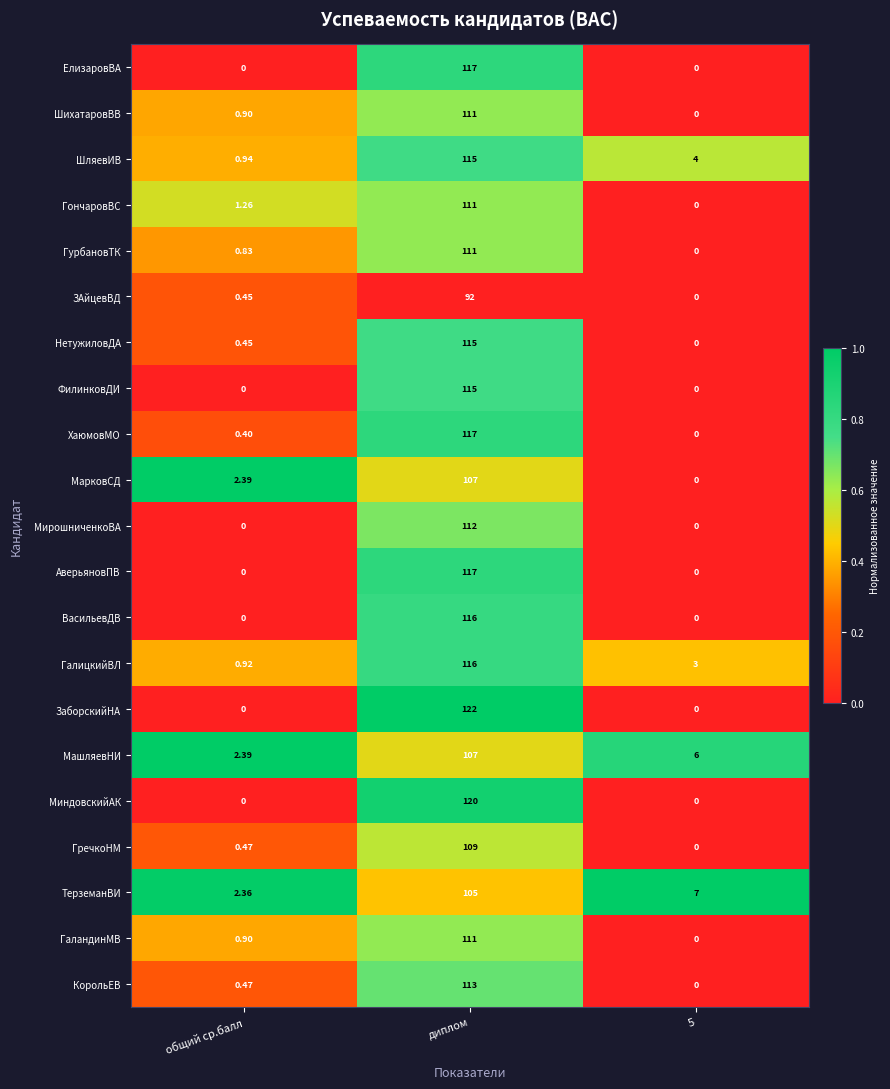

At which label does ГалицкийВЛ first exceed 3?

диплом